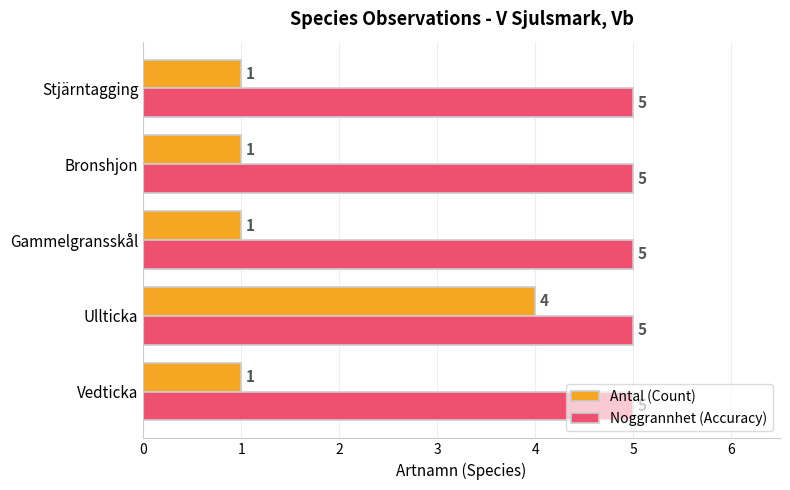

Rank the series by their average value, from lowest to highest.

Antal (Count), Noggrannhet (Accuracy)